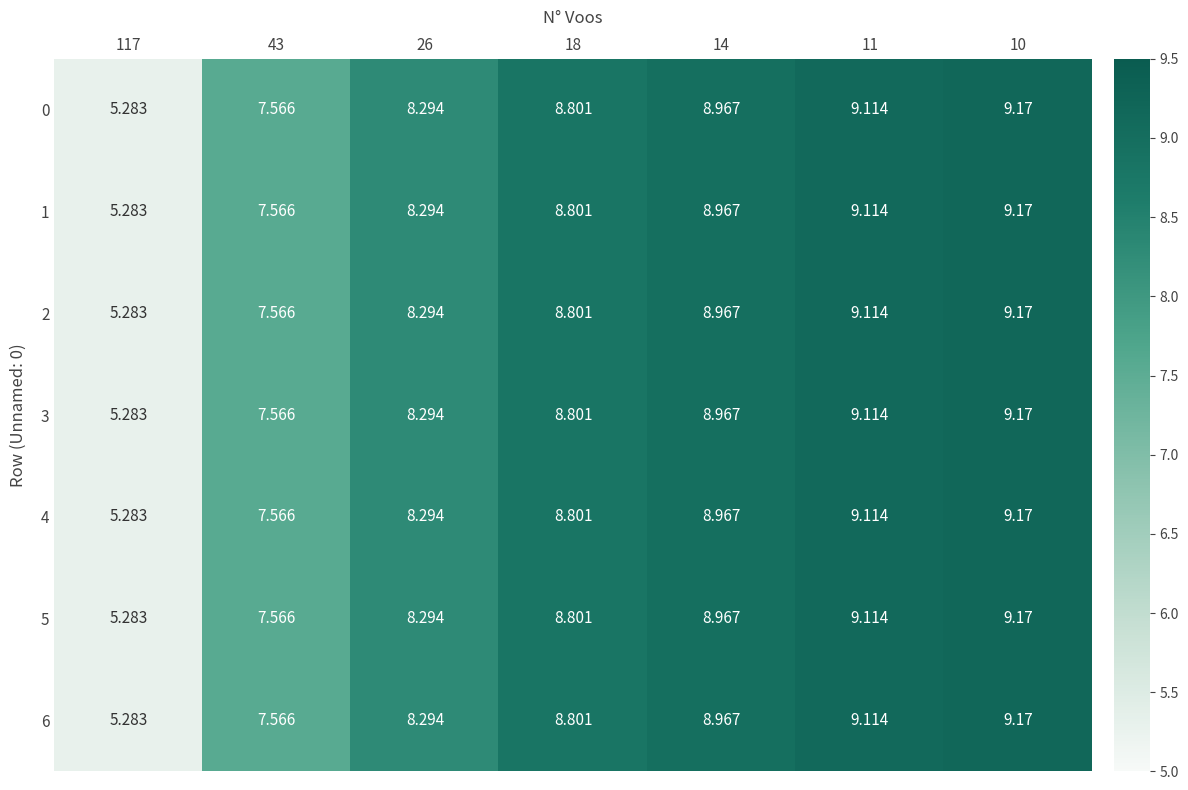

Count the number of categories in the chart.

7